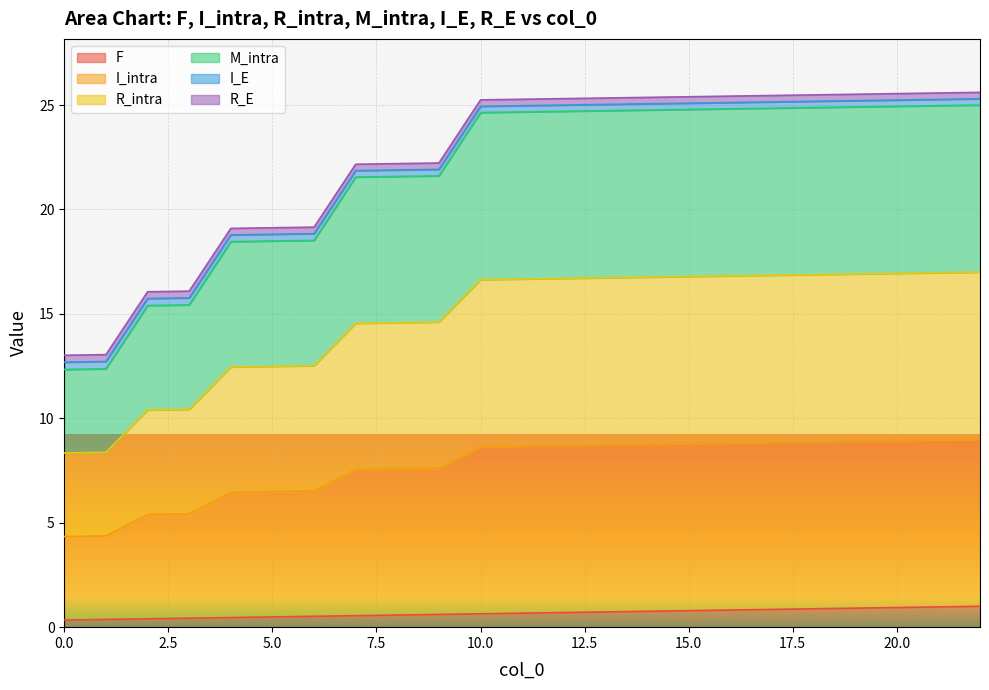

Does the chart display data point markers on the line(s)?

No